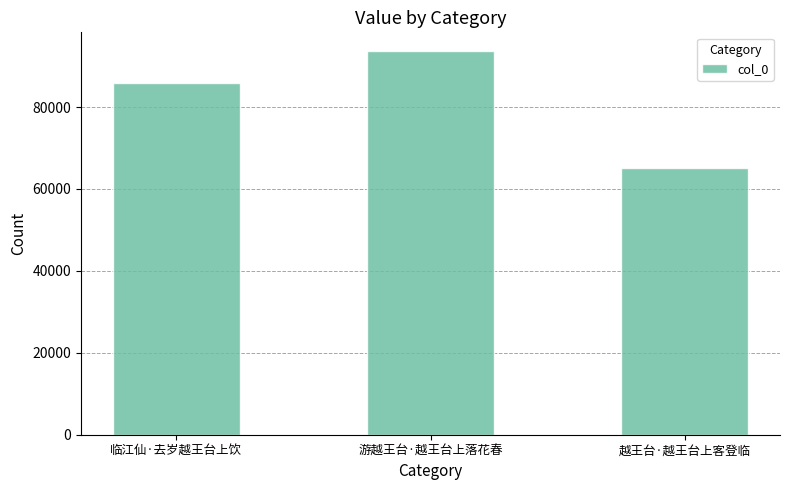

Reading left to right, transcribe all the data shown in this chart.

临江仙·去岁越王台上饮=85836	游越王台·越王台上落花春=93558	越王台·越王台上客登临=65105